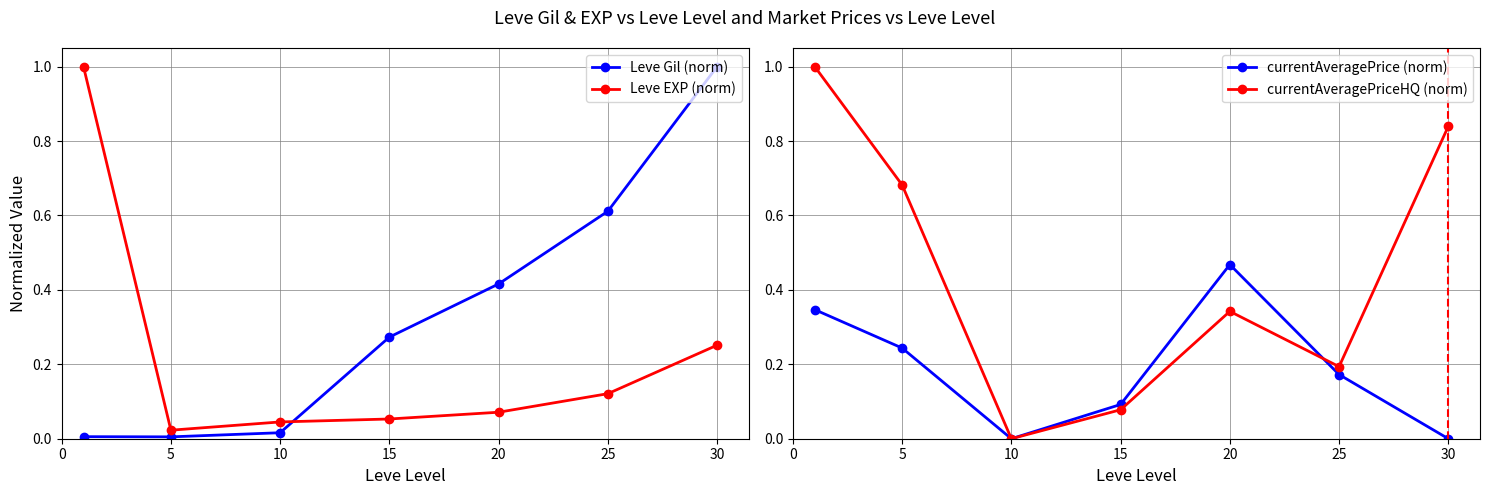

How many lines are shown in the chart?

4